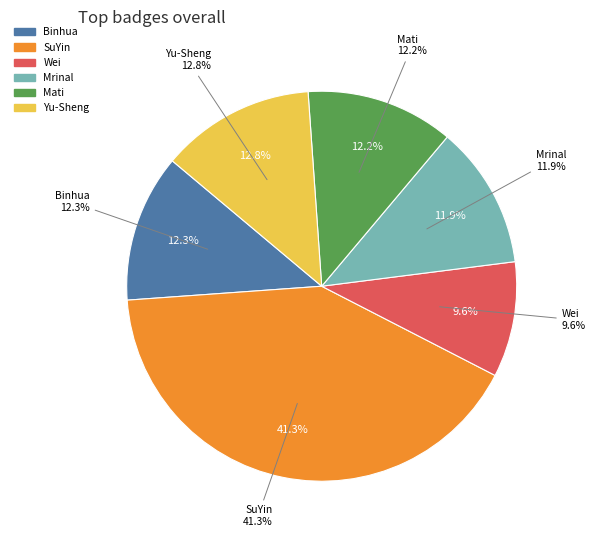

What is the ratio of the value at Binhua to the value at Wei?

1.3